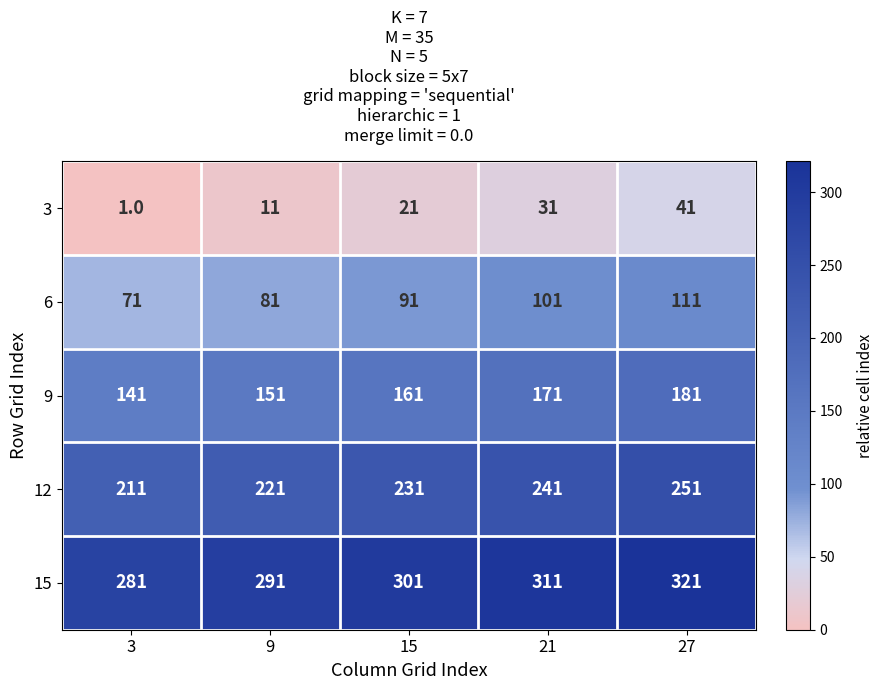

What is the spread (max minus min) of values at 9?

280